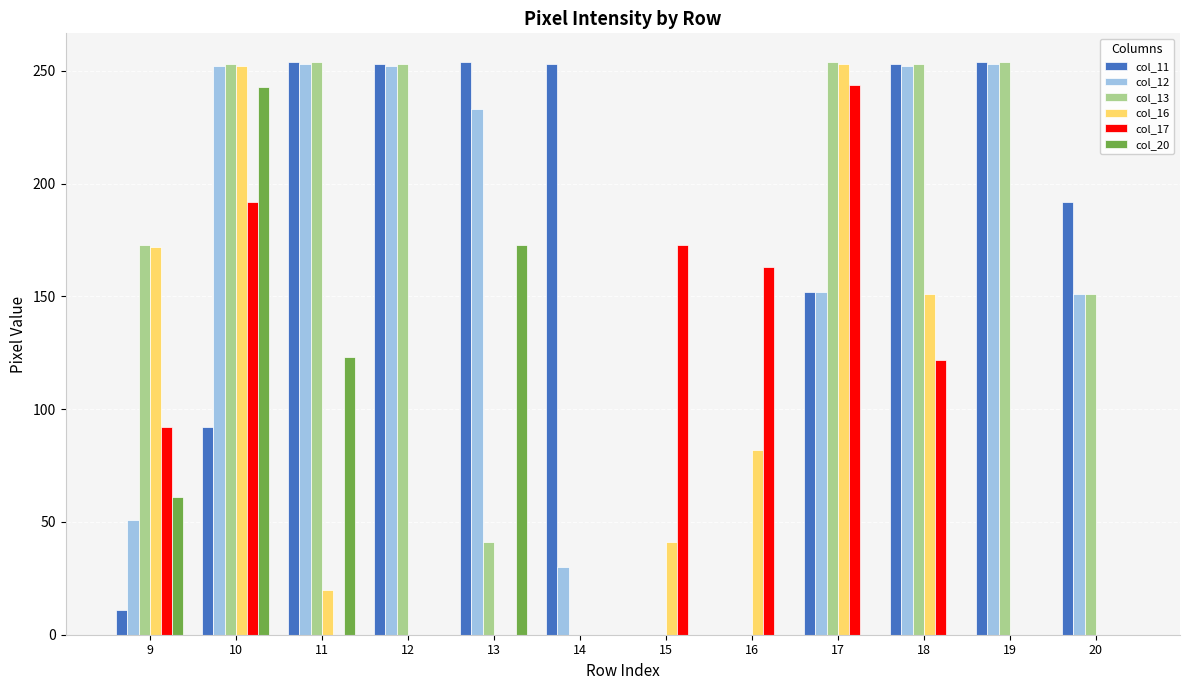

What is the sum of the col_12 values at 13 and 10?

485